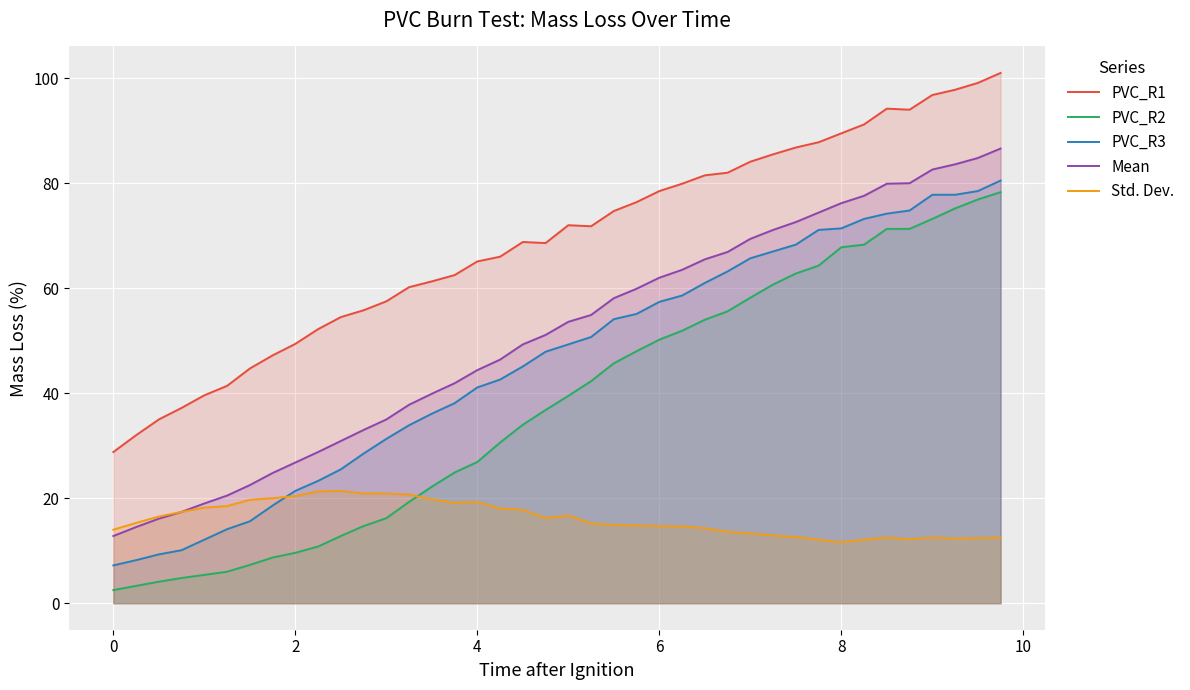

True or false: Mean and PVC_R2 cross at least once.

False